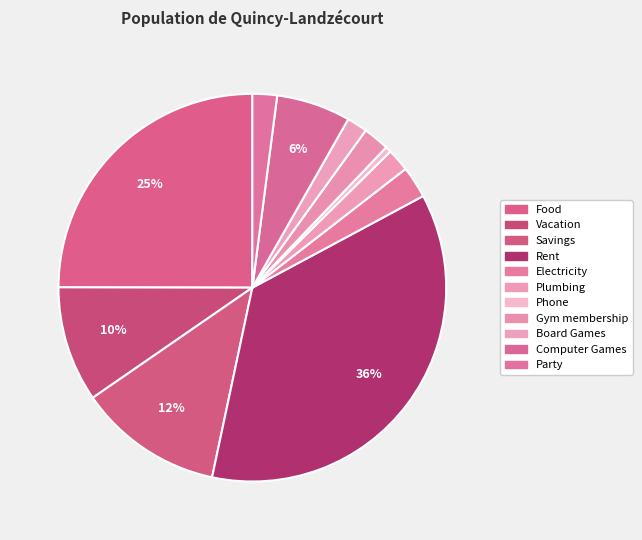

What percentage is the Vacation slice, to the nearest percent?

10%